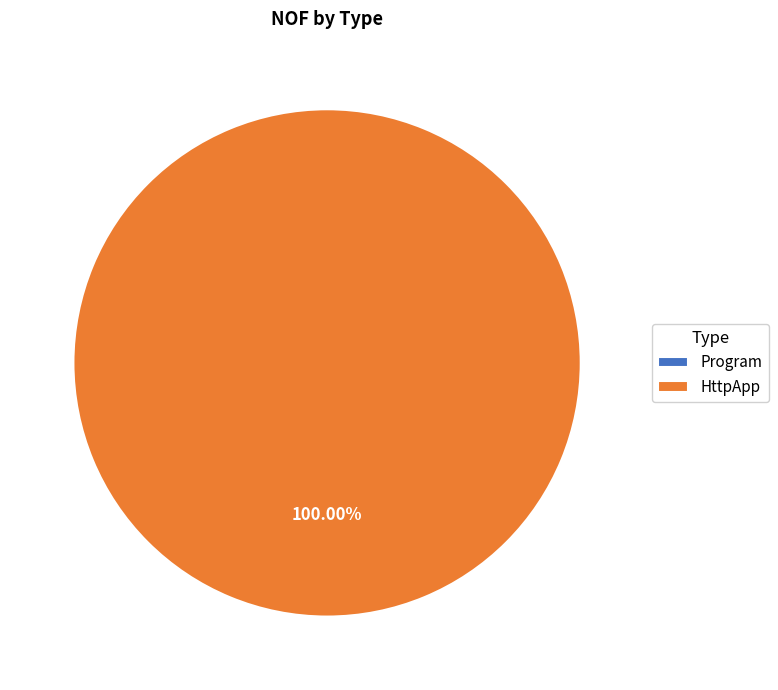

What is the smallest slice in the pie chart?

Program